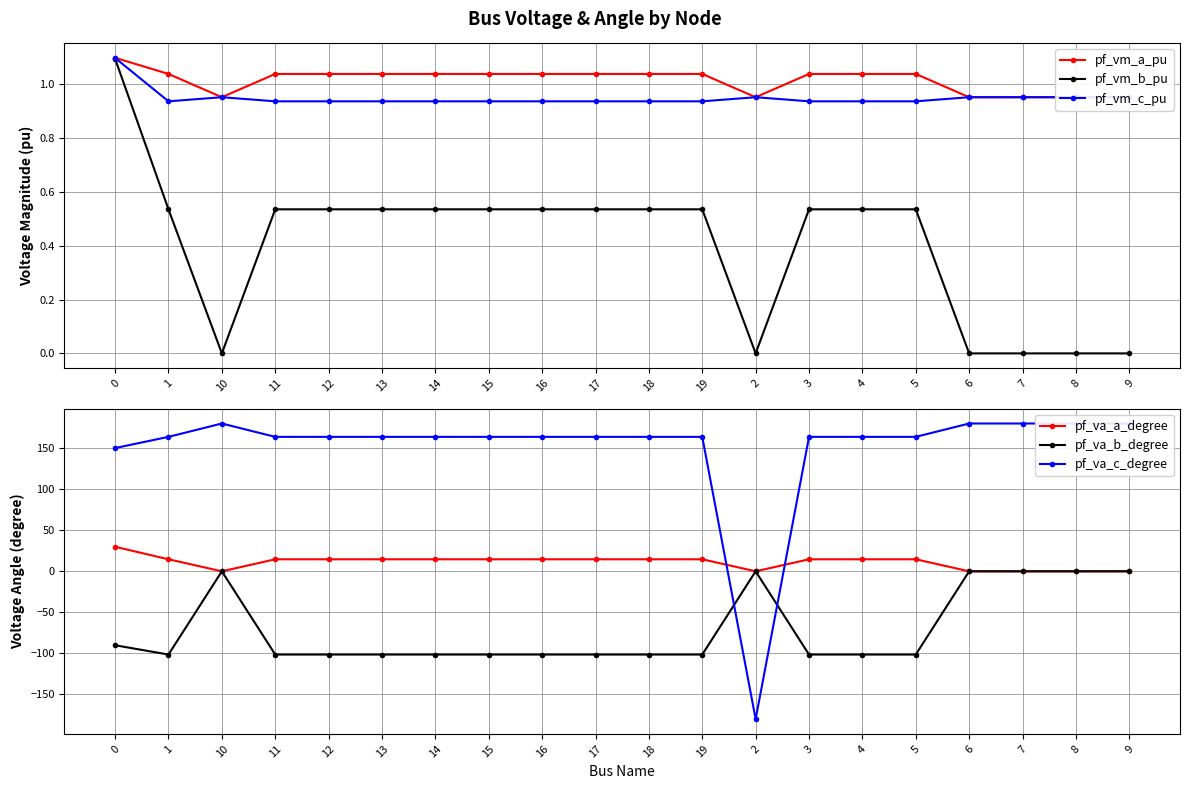

True or false: pf_vm_c_pu has more than 2 interior local peaks.

True